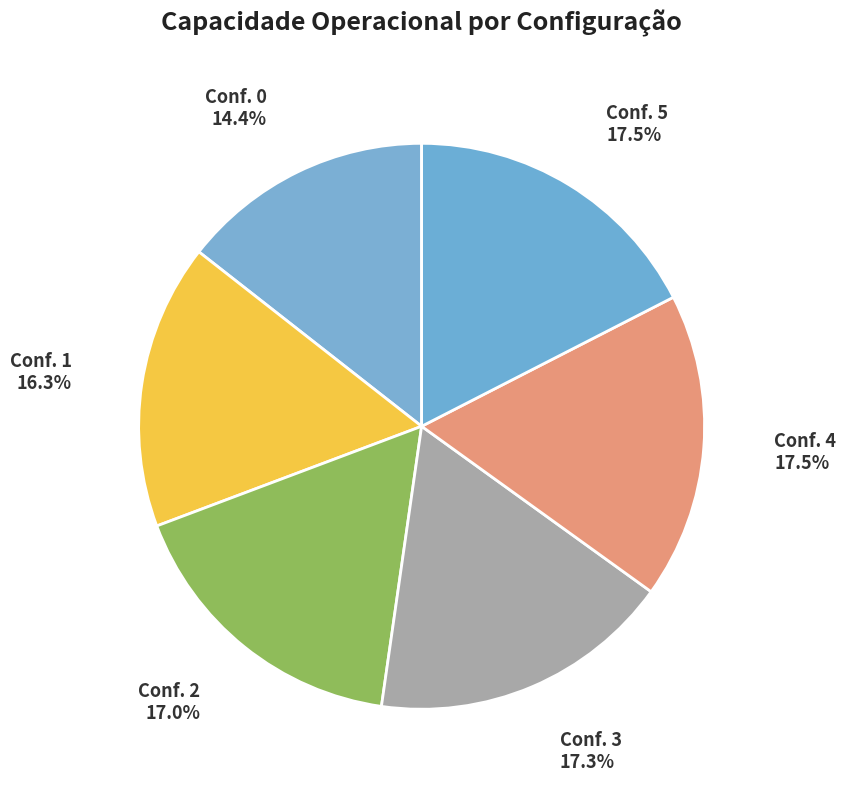

How many slices are in this pie chart?

6